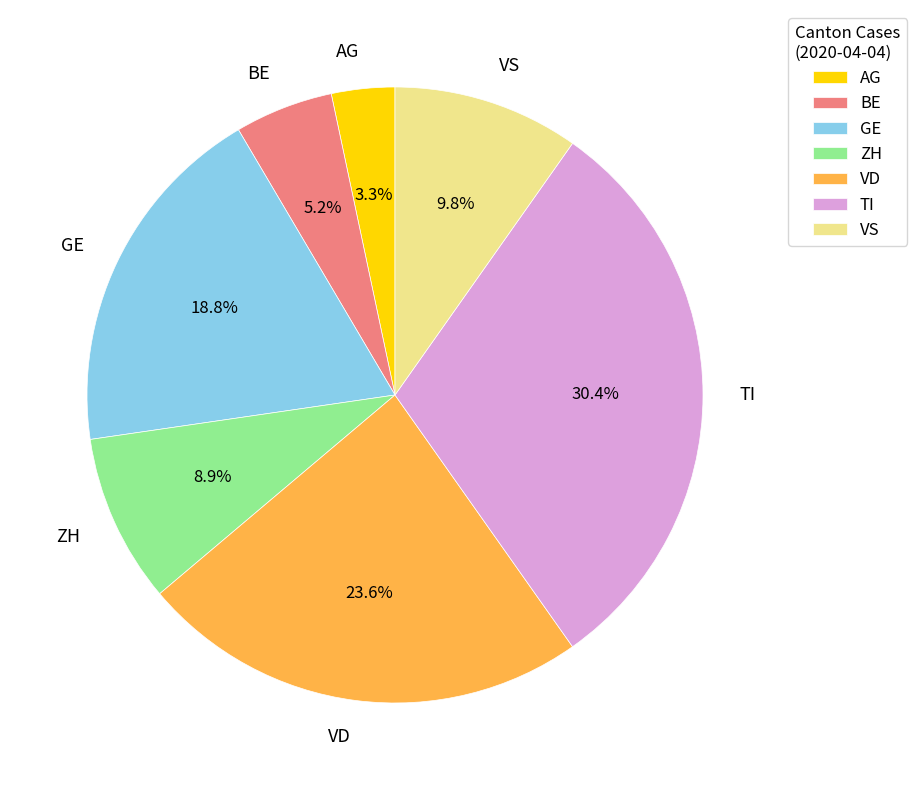

Is TI the majority of the pie?

No